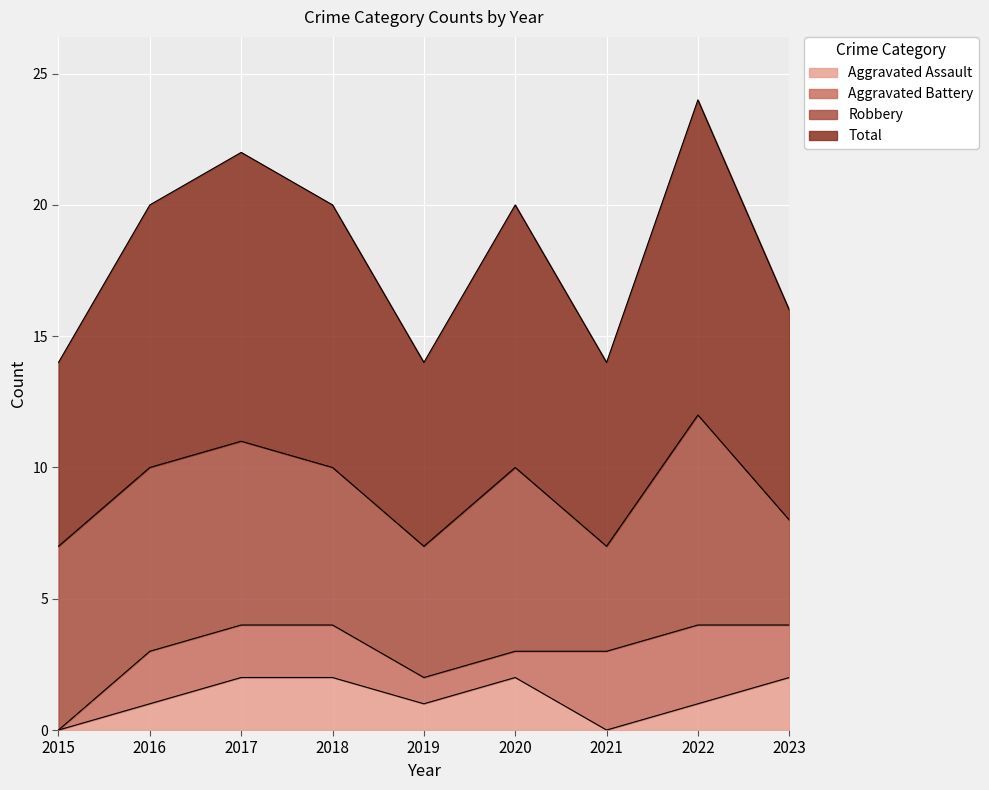

What is the value of the Aggravated Assault point at the 2nd from the left?

1